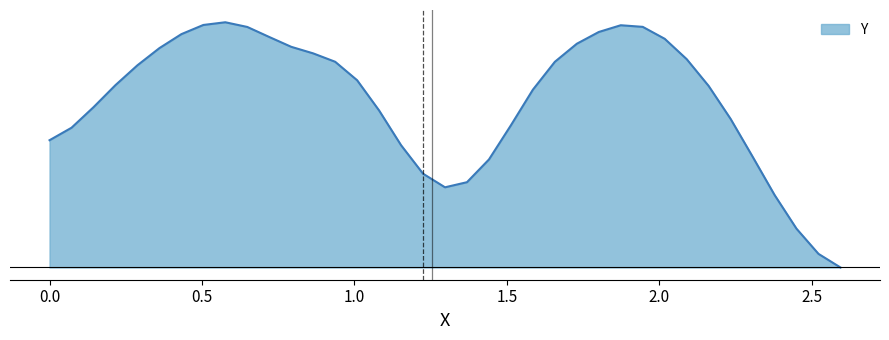

Does the chart have visible grid lines?

No